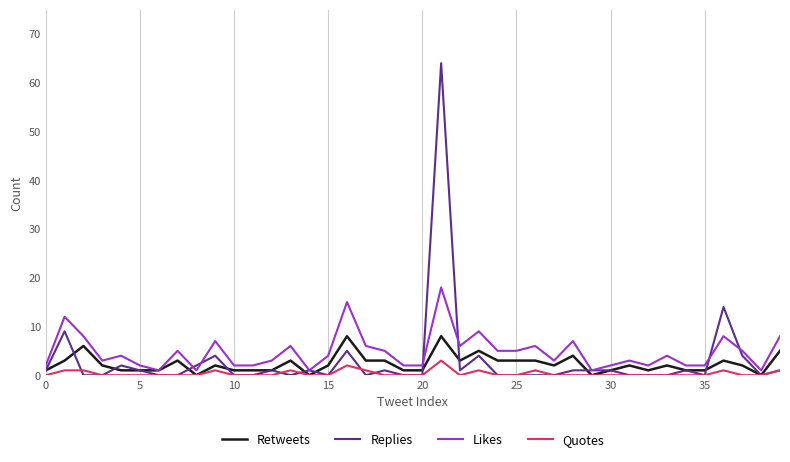

What is the difference between the second highest and minimum values in the Retweets series?

8